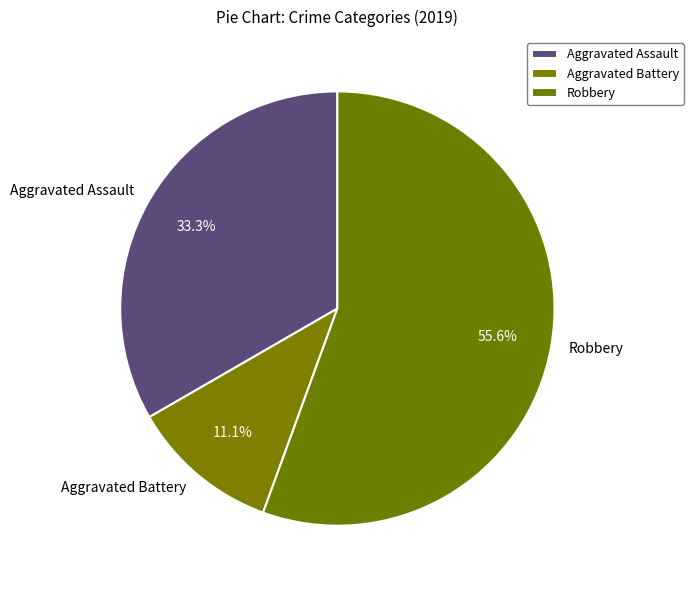

Does Robbery represent more than half of the total?

Yes